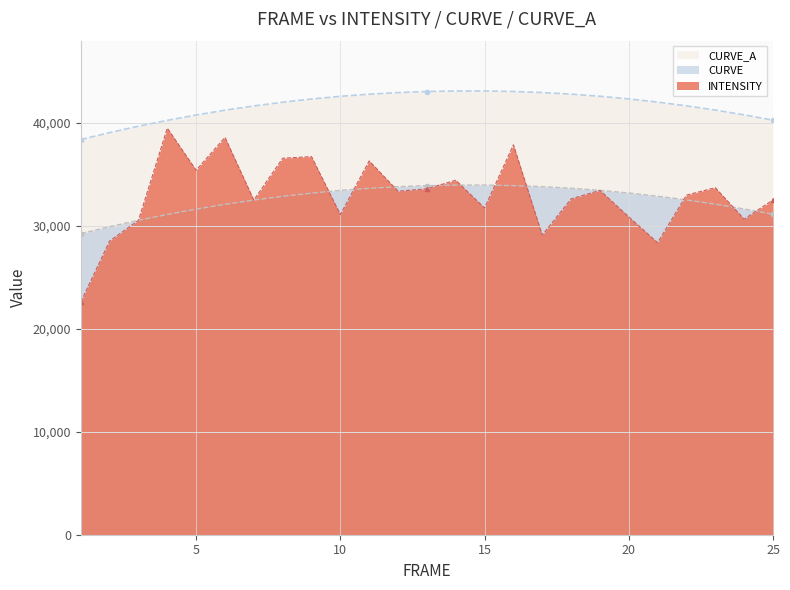

Which category has the highest value in the CURVE series?

15